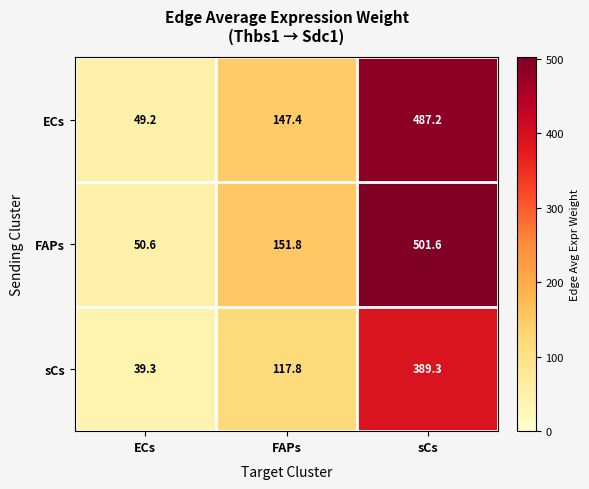

What is the total value across all series at ECs?

139.1